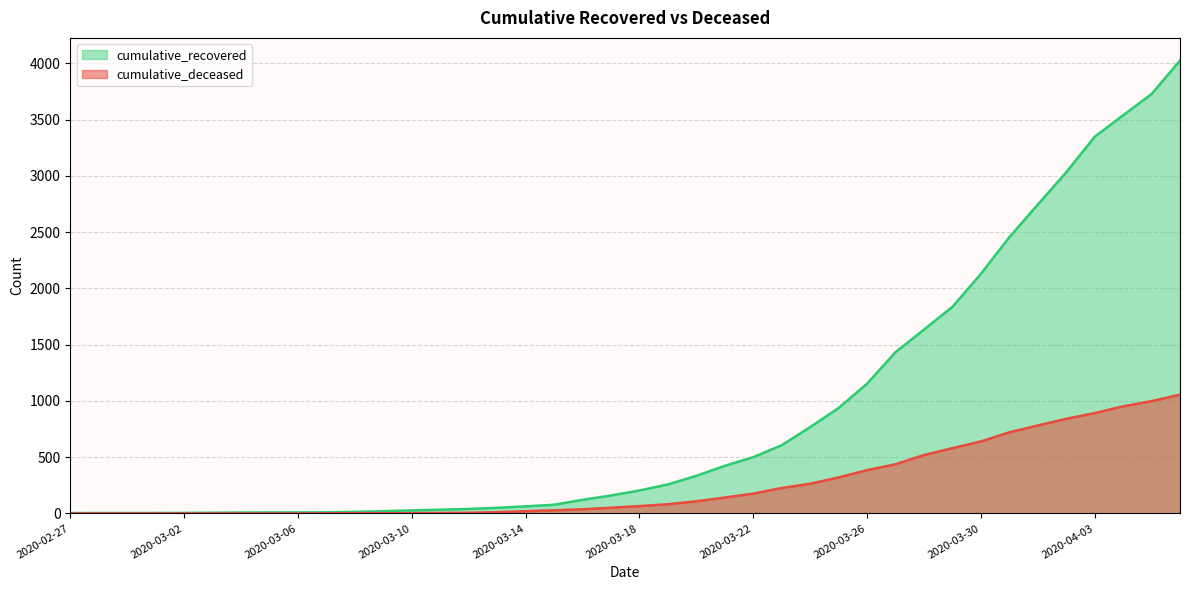

Which series has the widest spread of values?

cumulative_recovered